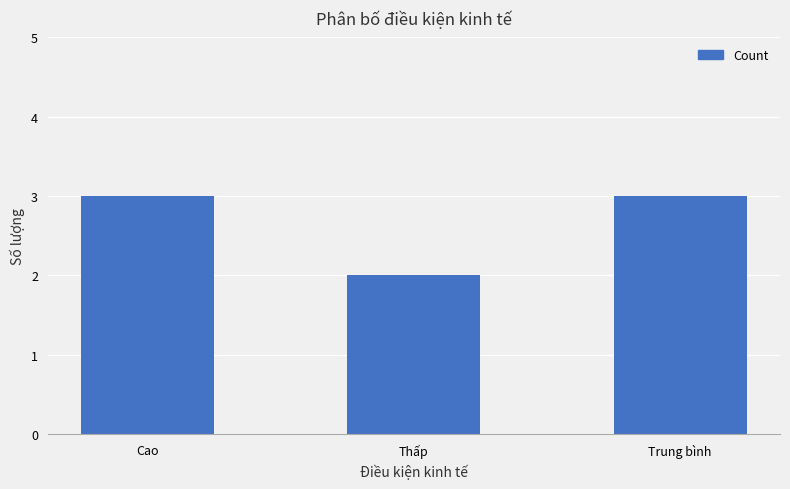

Which category has the lowest value across all series?

Thấp